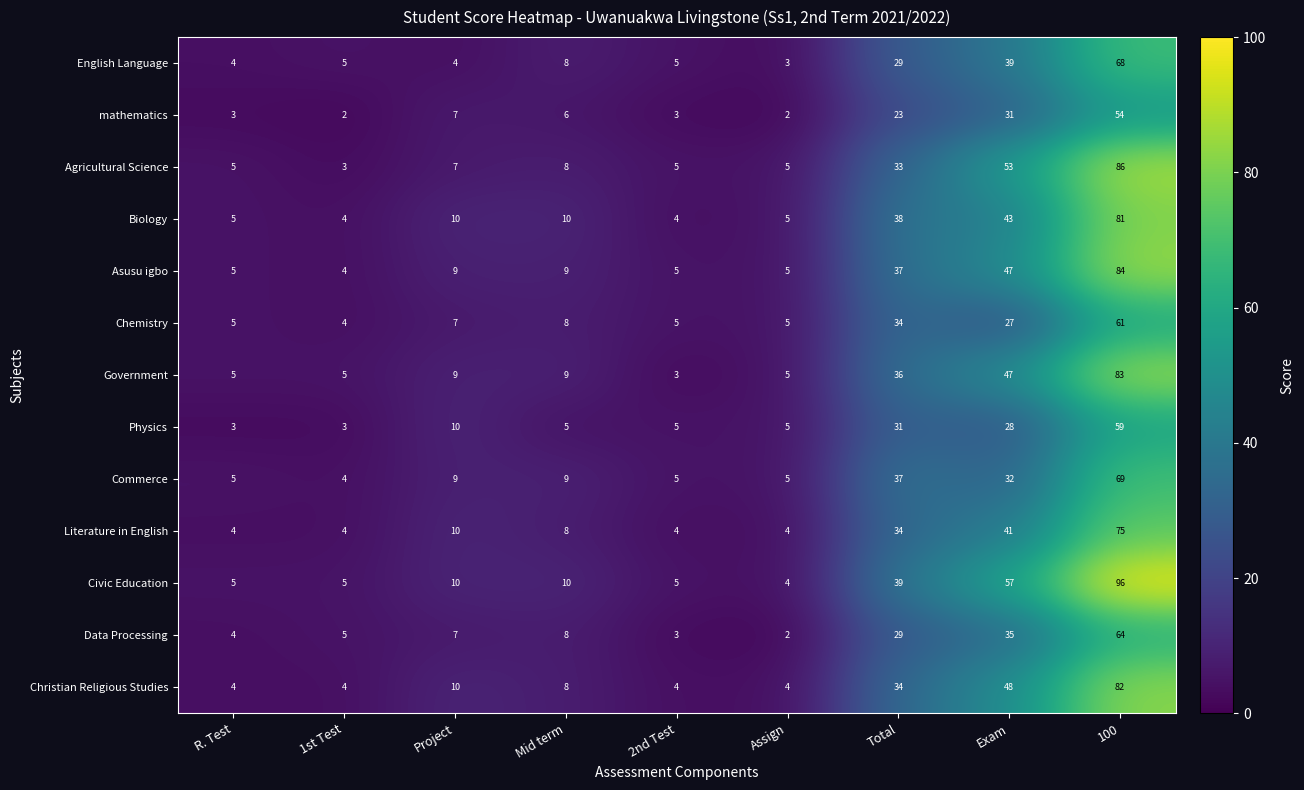

What is the spread (max minus min) of values at Assign?

3